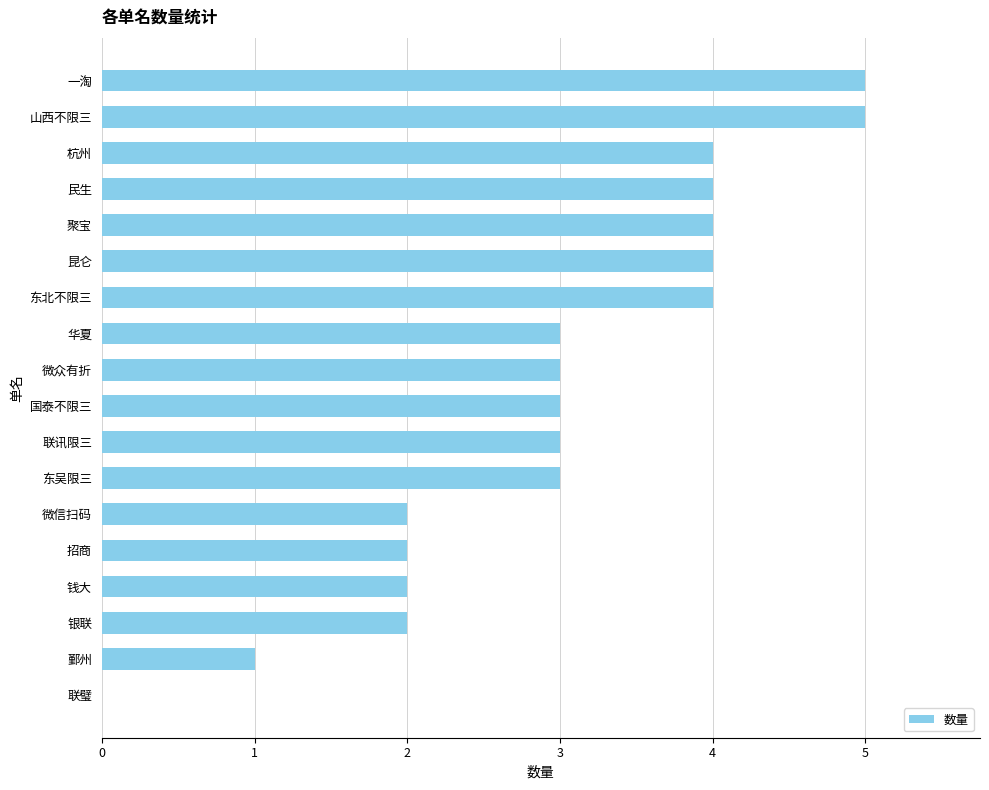

True or false: the data shows 0 at 钱大.

False